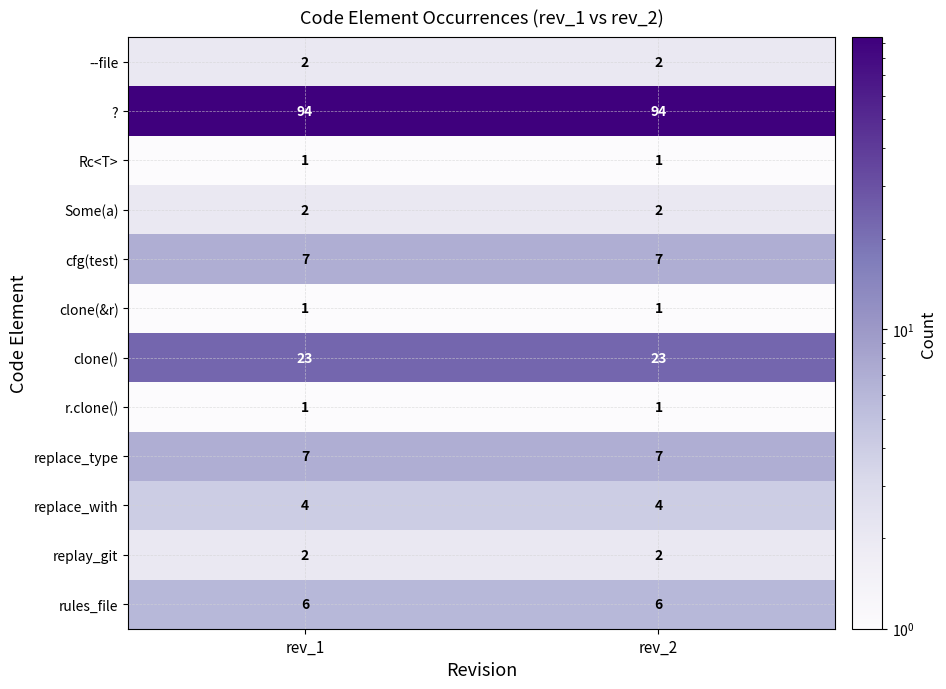

Count the number of categories in the chart.

2